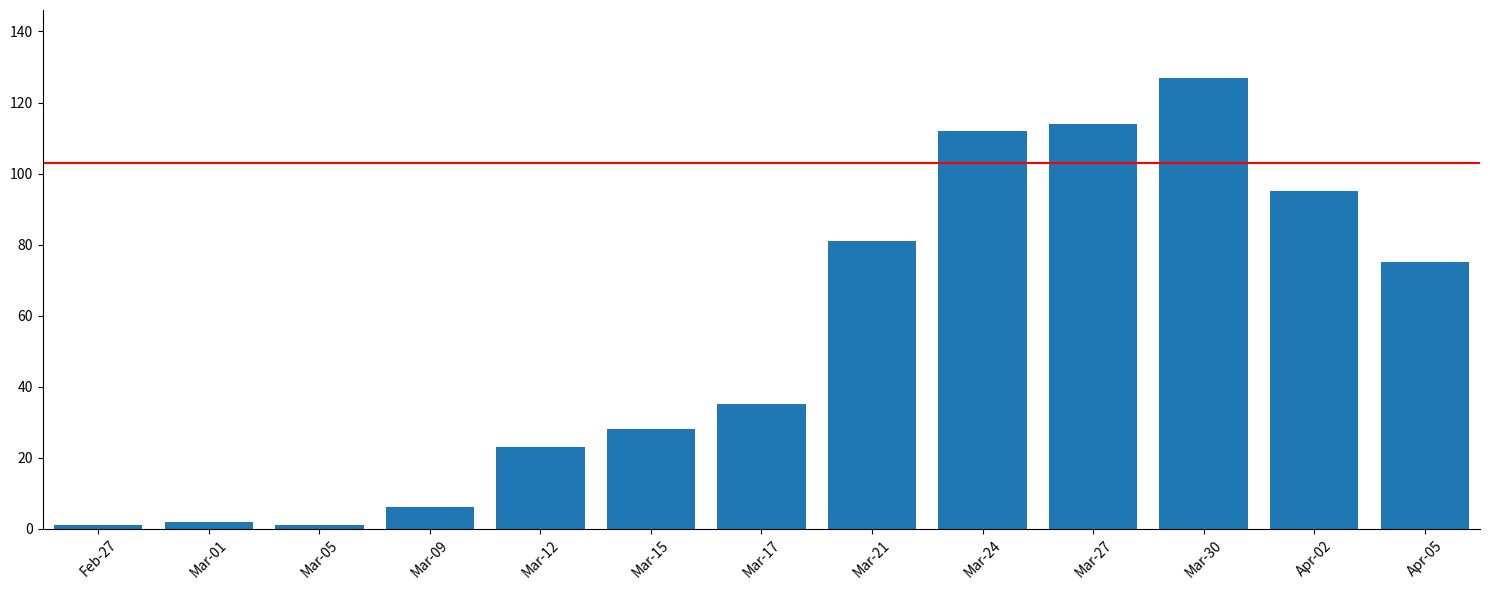

The value at Mar-21 is 81. True or false?

True